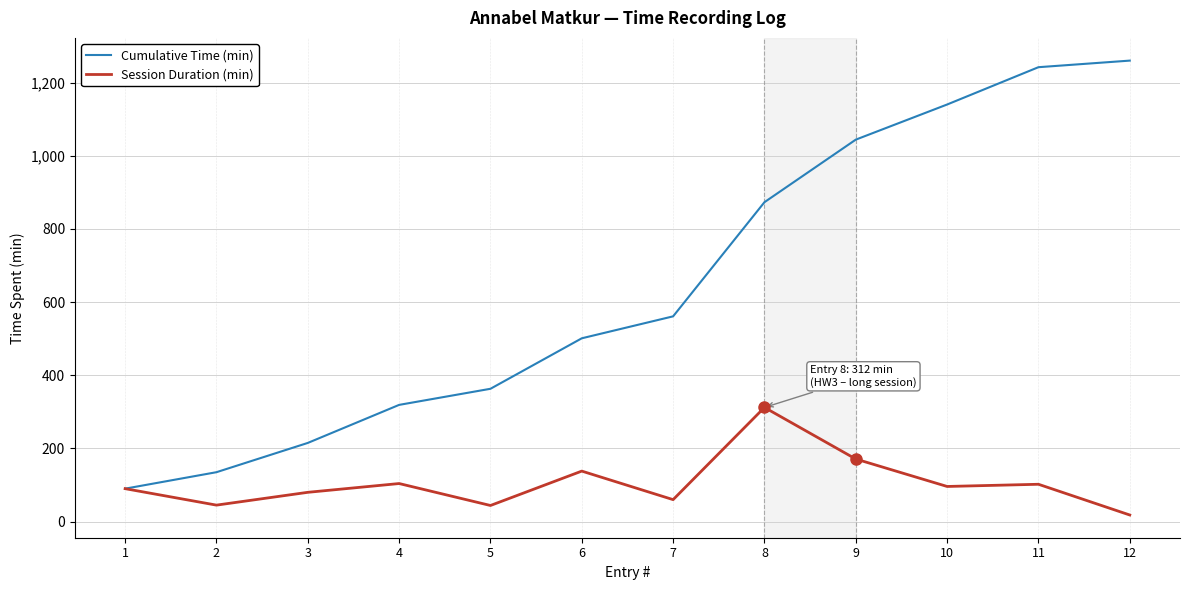

At which category is the sum across all series the highest?

11